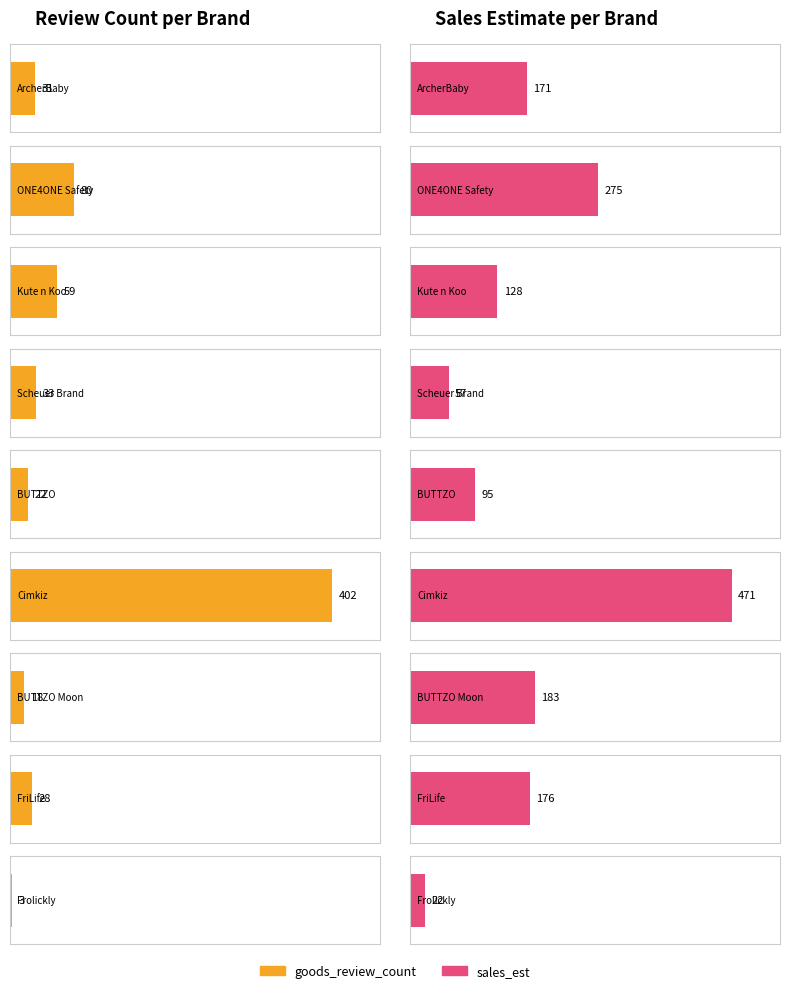

What is the spread (max minus min) of values at Kute n Koo?

69